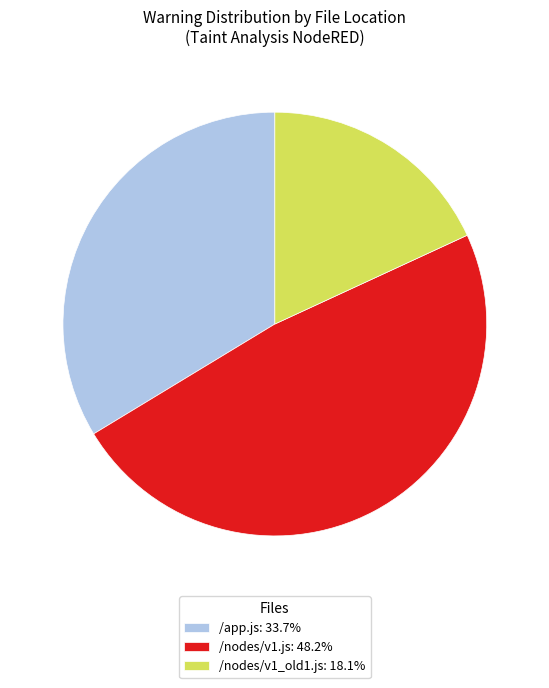

Is the sum of /nodes/v1_old1.js: 18.1% and /app.js: 33.7% greater than half?

Yes